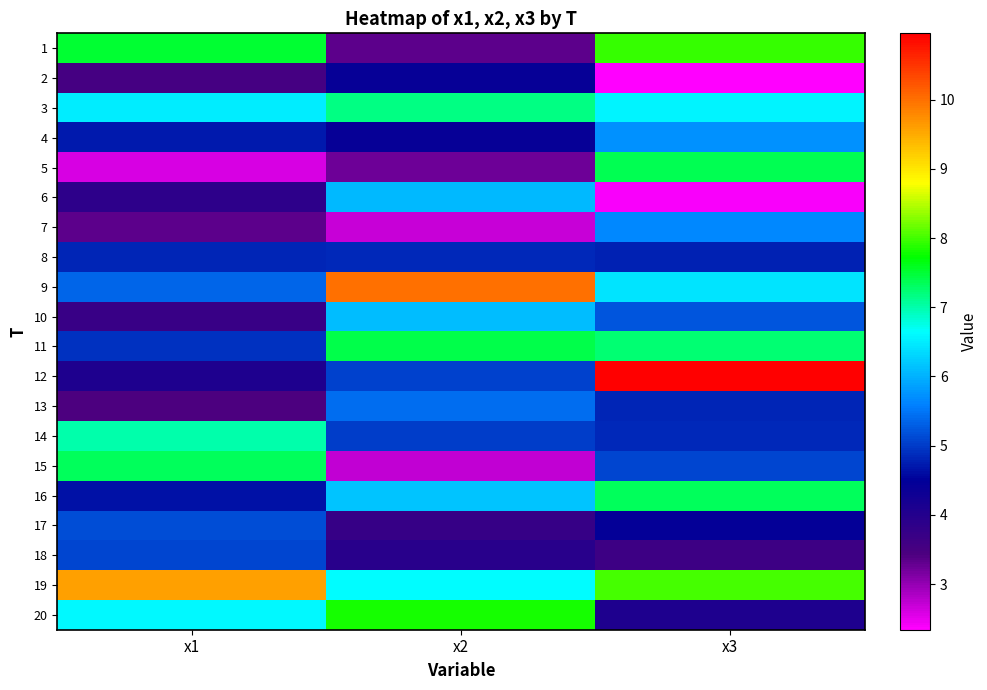

Reading right to left, list all the values displayed in this chart.

1: x3=8.0	x2=3.3	x1=7.5
2: x3=2.3	x2=4.4	x1=3.5
3: x3=6.6	x2=7.2	x1=6.5
4: x3=5.7	x2=4.4	x1=4.7
5: x3=7.4	x2=3.2	x1=2.6
6: x3=2.4	x2=6.0	x1=3.9
7: x3=5.7	x2=2.7	x1=3.3
8: x3=4.8	x2=4.9	x1=4.8
9: x3=6.4	x2=10.0	x1=5.4
10: x3=5.2	x2=6.1	x1=3.7
11: x3=7.2	x2=7.4	x1=4.9
12: x3=11.0	x2=5.0	x1=4.1
13: x3=4.8	x2=5.4	x1=3.4
14: x3=4.9	x2=5.0	x1=7.0
15: x3=5.1	x2=2.7	x1=7.3
16: x3=7.3	x2=6.2	x1=4.6
17: x3=4.4	x2=3.7	x1=5.2
18: x3=3.6	x2=3.9	x1=5.1
19: x3=8.0	x2=6.6	x1=9.6
20: x3=4.1	x2=7.8	x1=6.6